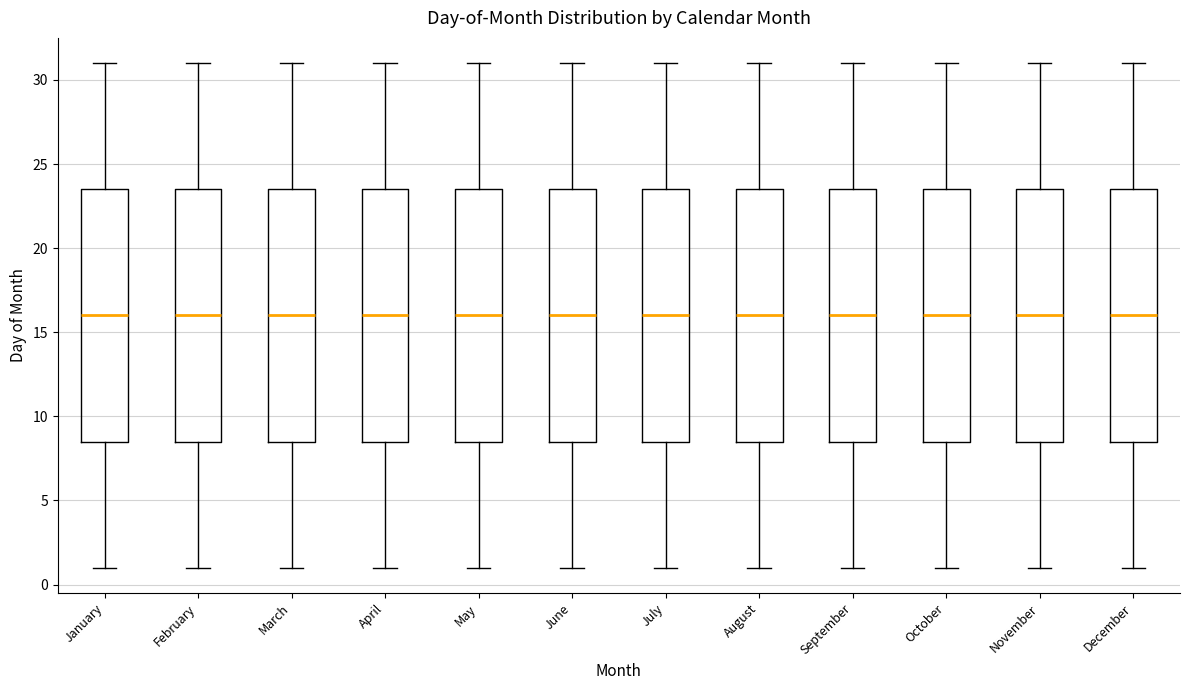

Reading left to right, transcribe this box plot: for each box, give where its median line is, the range the box spans, and where its two whiskers end, as read against the y-axis. The values are not printed on the chart, so give them approximately, as read against the axis.

January: median 16.0, box 8.5 to 23.5, whiskers 1.0 to 31.0
February: median 16.0, box 8.5 to 23.5, whiskers 1.0 to 31.0
March: median 16.0, box 8.5 to 23.5, whiskers 1.0 to 31.0
April: median 16.0, box 8.5 to 23.5, whiskers 1.0 to 31.0
May: median 16.0, box 8.5 to 23.5, whiskers 1.0 to 31.0
June: median 16.0, box 8.5 to 23.5, whiskers 1.0 to 31.0
July: median 16.0, box 8.5 to 23.5, whiskers 1.0 to 31.0
August: median 16.0, box 8.5 to 23.5, whiskers 1.0 to 31.0
September: median 16.0, box 8.5 to 23.5, whiskers 1.0 to 31.0
October: median 16.0, box 8.5 to 23.5, whiskers 1.0 to 31.0
November: median 16.0, box 8.5 to 23.5, whiskers 1.0 to 31.0
December: median 16.0, box 8.5 to 23.5, whiskers 1.0 to 31.0